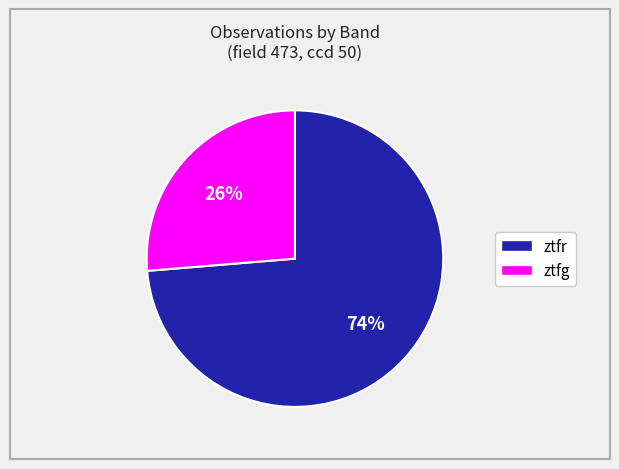

What is the ratio of the value at ztfr to the value at ztfg?

2.8